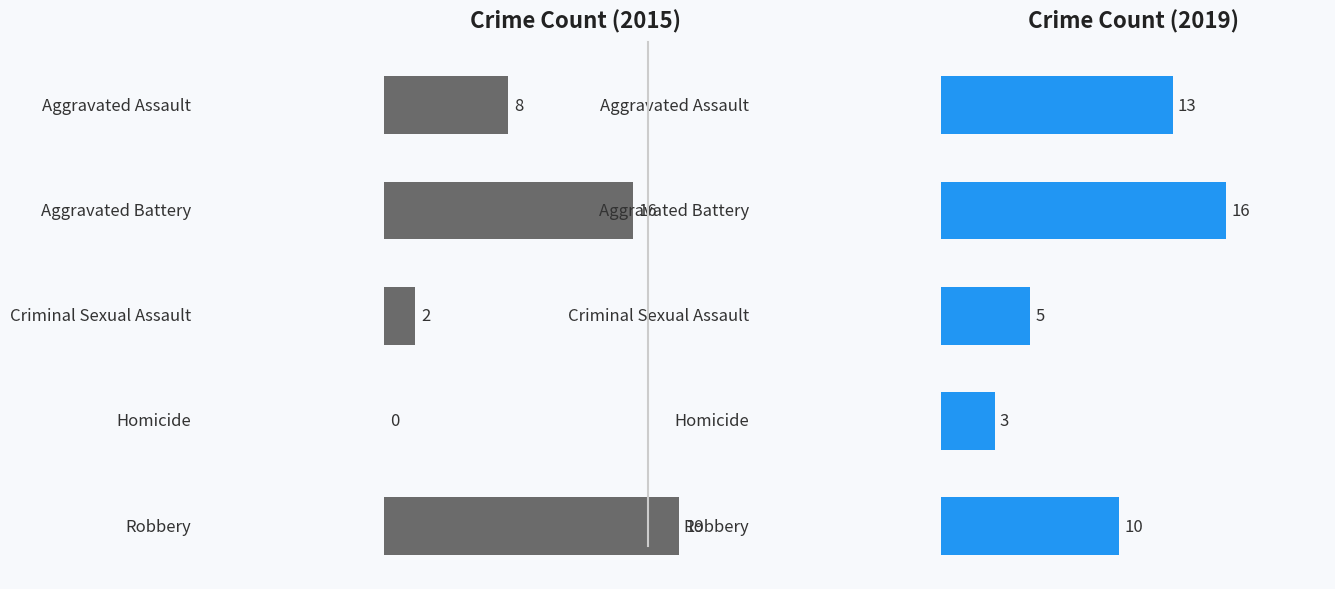

Is it true that 2019 equals 16 at Aggravated Battery?

True